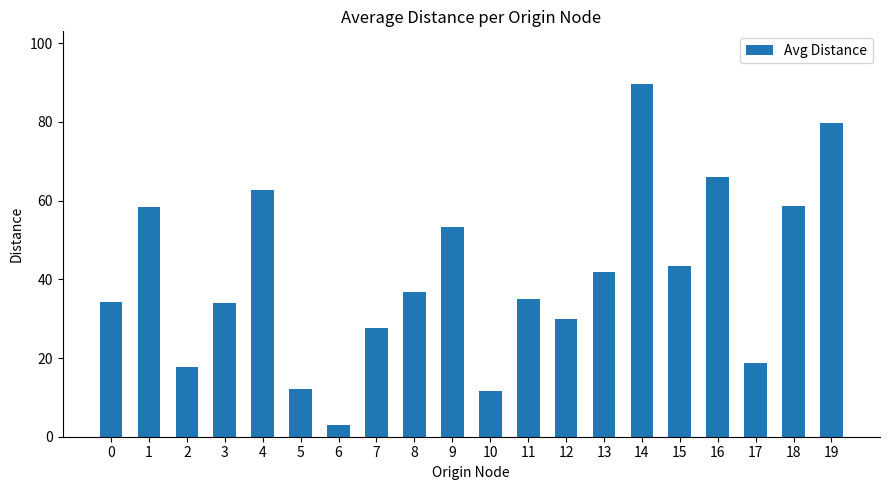

How many data points are less than 36?

10